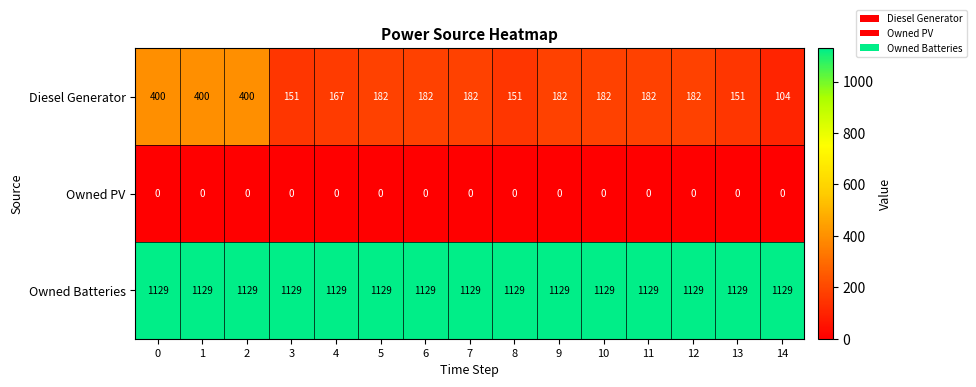

True or false: Owned PV has a value of 0 at 11.

True